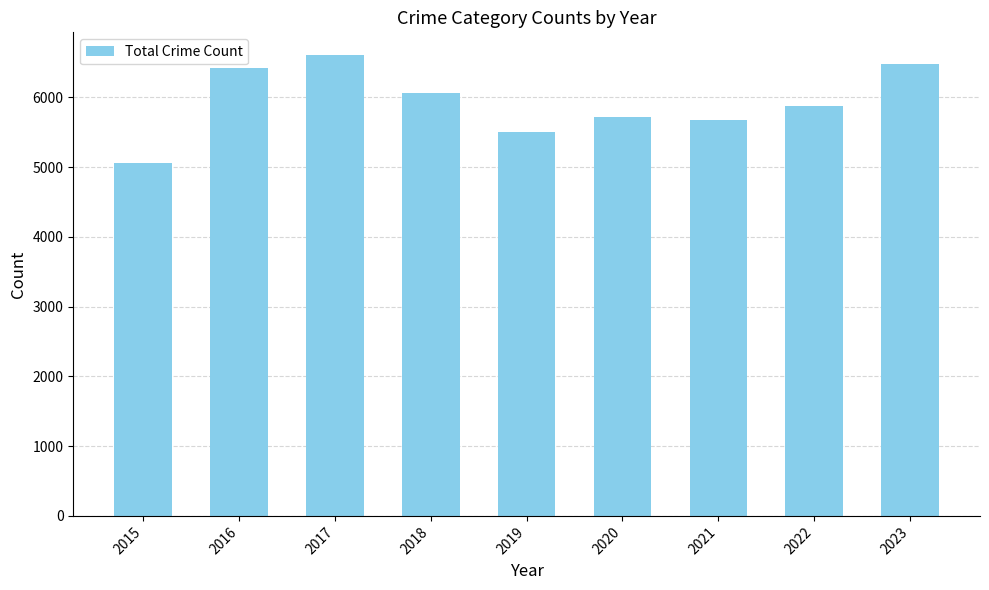

What value does the data have at 2021, to the nearest 50?

5650